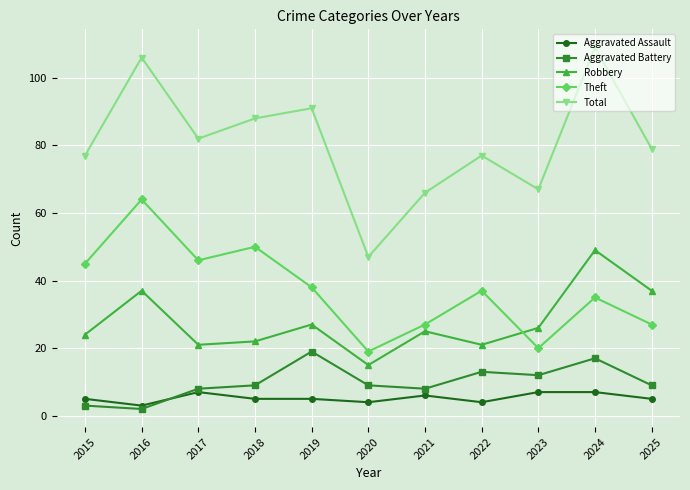

Does the chart have visible grid lines?

Yes